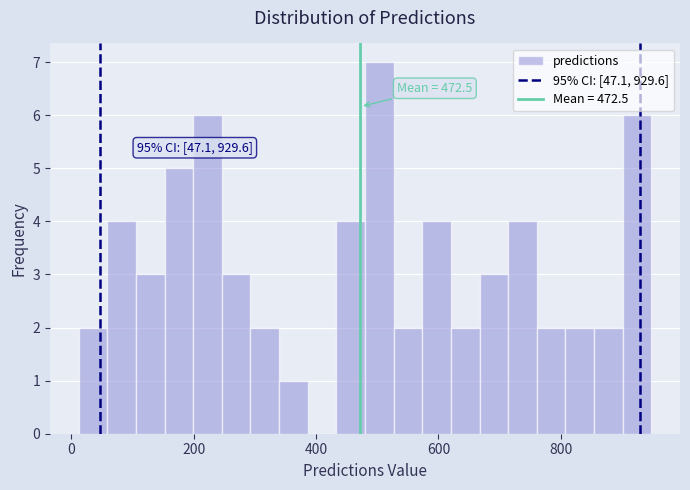

Around what value on the x-axis is the tallest bar? Give the approximate position of its centre, as read against the axis.

500